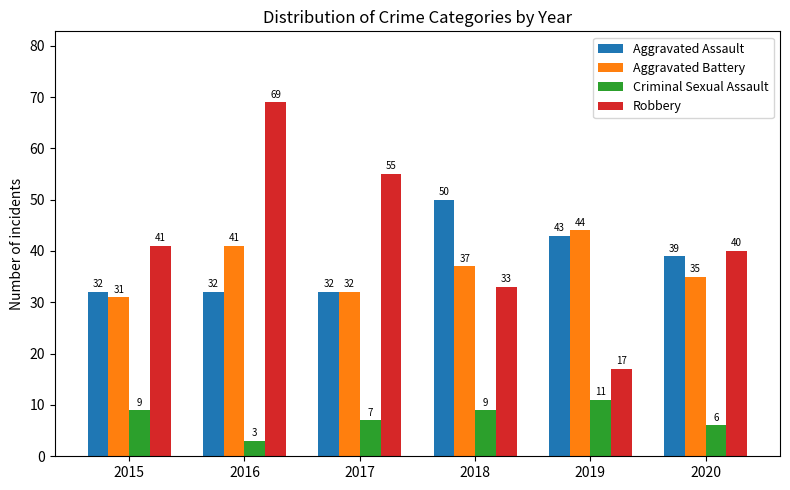

Reading left to right, what are all the values shown in this chart?

Aggravated Assault: 2015=32	2016=32	2017=32	2018=50	2019=43	2020=39
Aggravated Battery: 2015=31	2016=41	2017=32	2018=37	2019=44	2020=35
Criminal Sexual Assault: 2015=9	2016=3	2017=7	2018=9	2019=11	2020=6
Robbery: 2015=41	2016=69	2017=55	2018=33	2019=17	2020=40